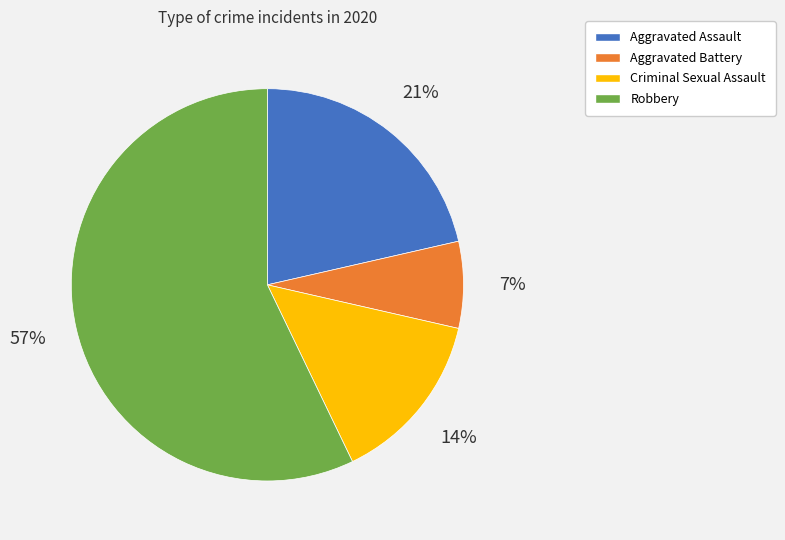

Between Robbery and Aggravated Assault, which is larger?

Robbery